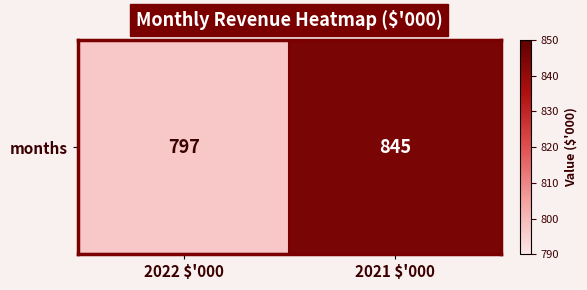

What is the change in value from 2022 $'000 to 2021 $'000?

+48